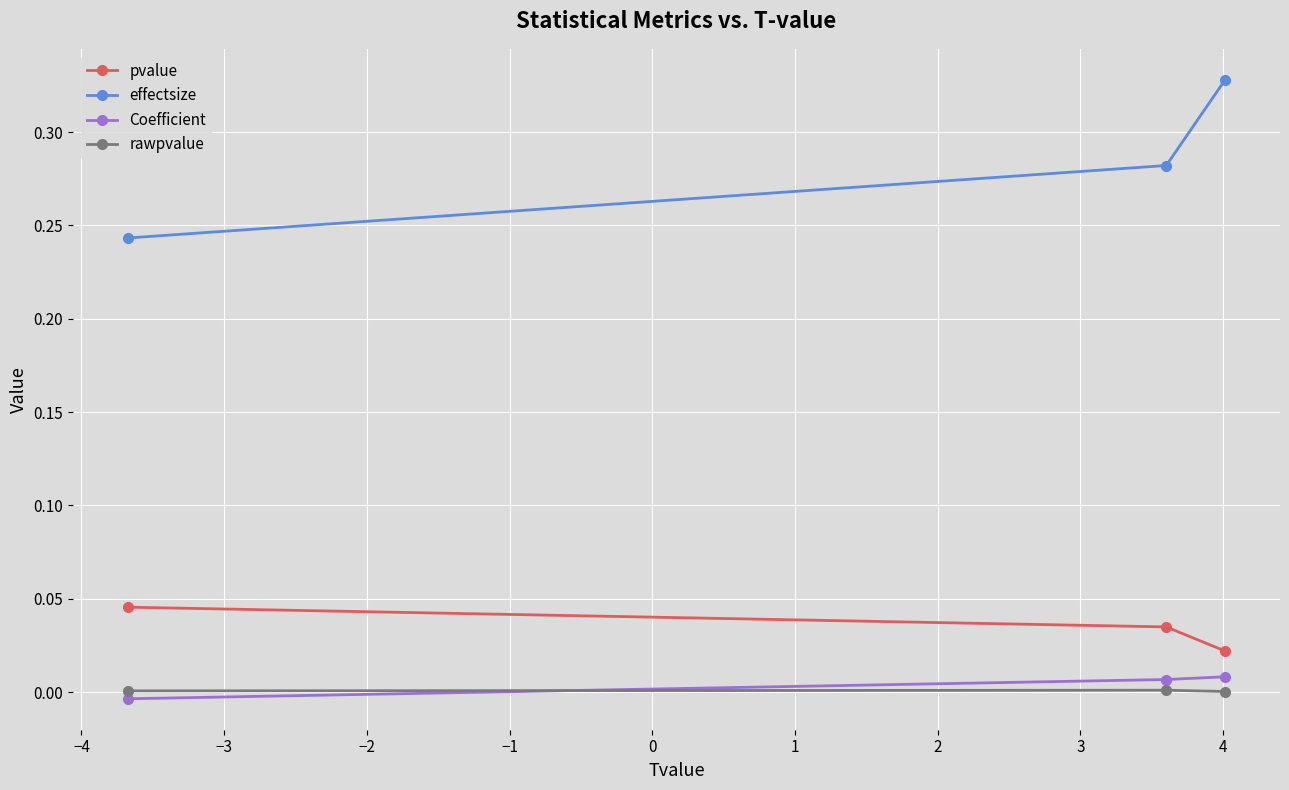

Which series has the largest range (max minus min)?

effectsize